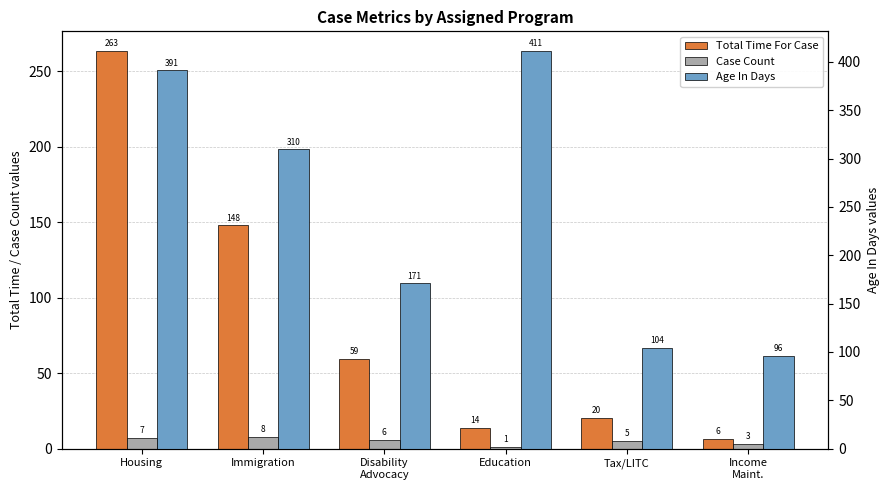

Does the chart contain stacked bars?

No